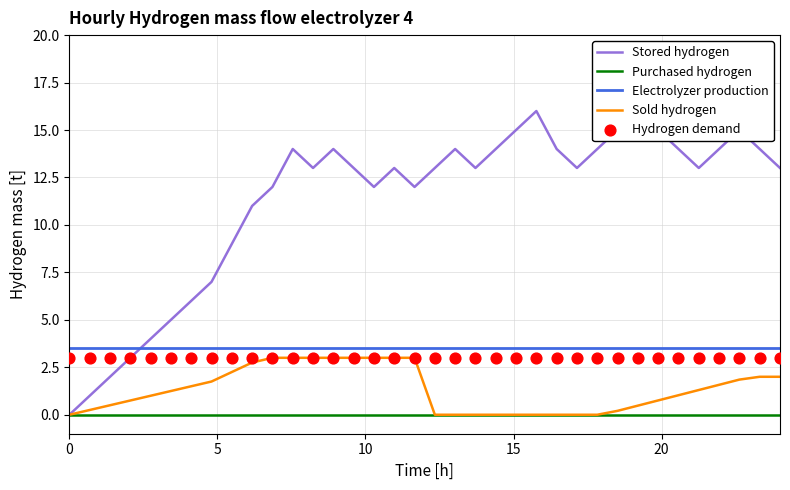

What is the minimum value for Electrolyzer production?

3.5